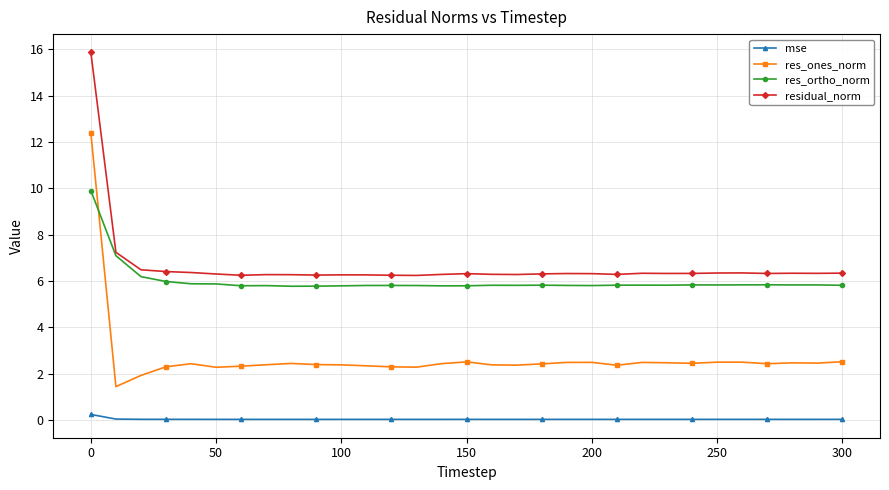

Which series has the largest range (max minus min)?

res_ones_norm